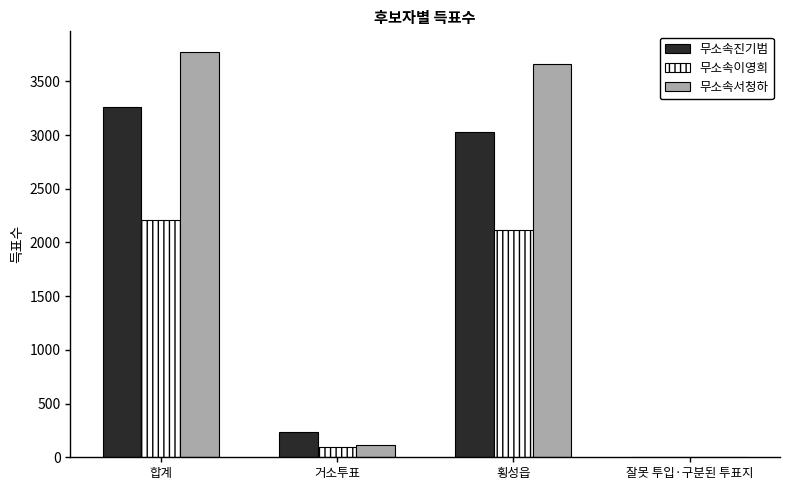

What is the total value across all series at 거소투표?

443